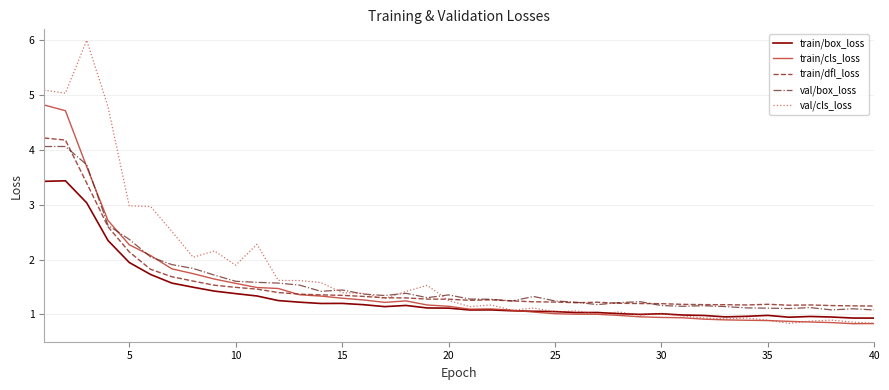

True or false: train/box_loss and val/box_loss cross at least once.

False